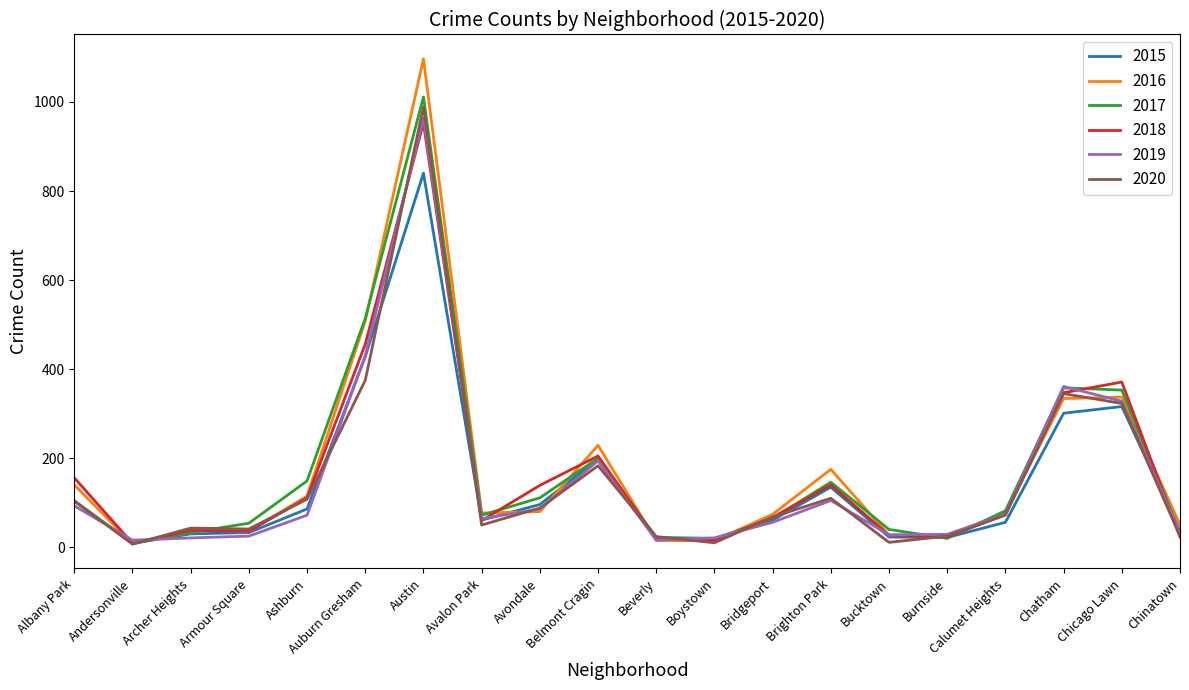

How many lines are shown in the chart?

6